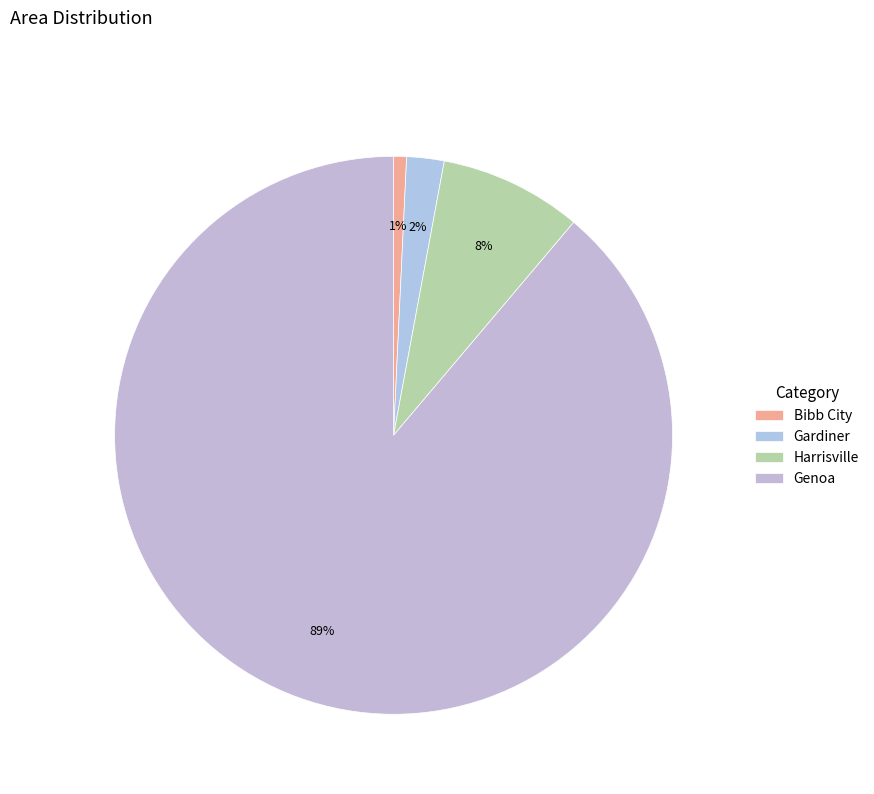

Count the number of slices in the pie.

4